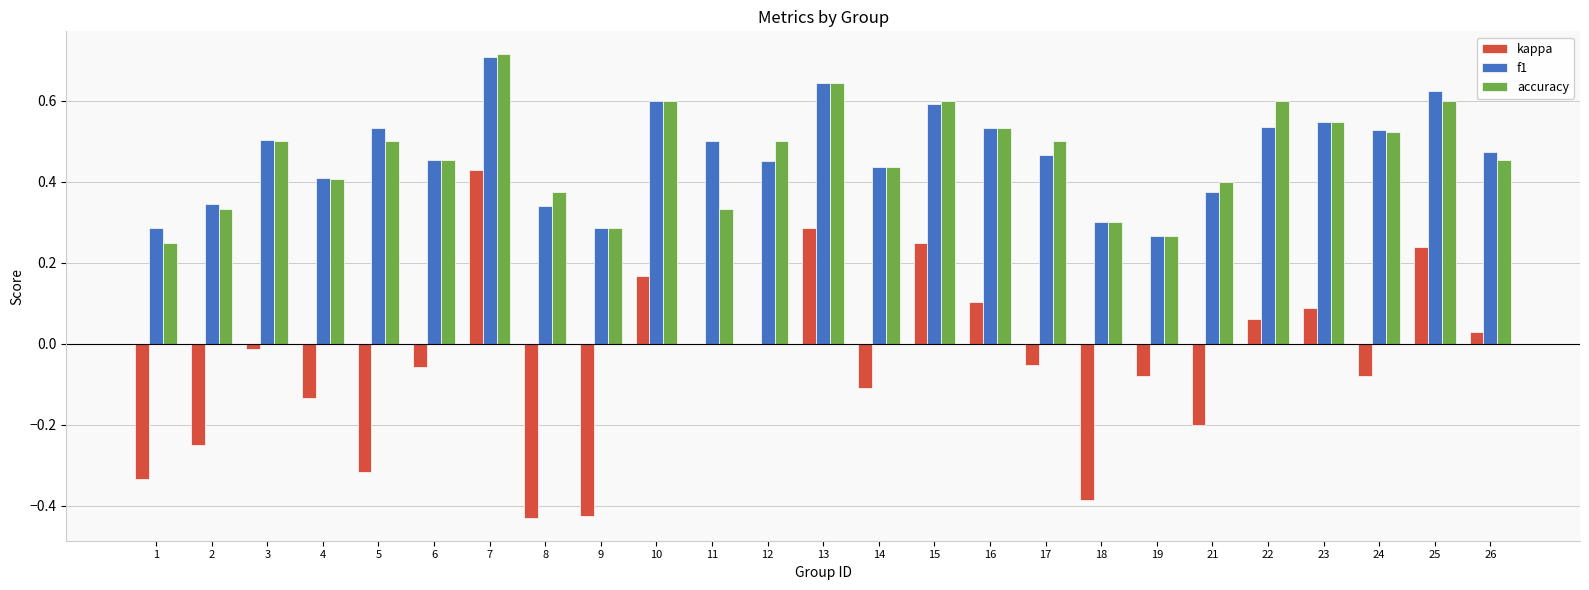

How many groups of bars are there?

25